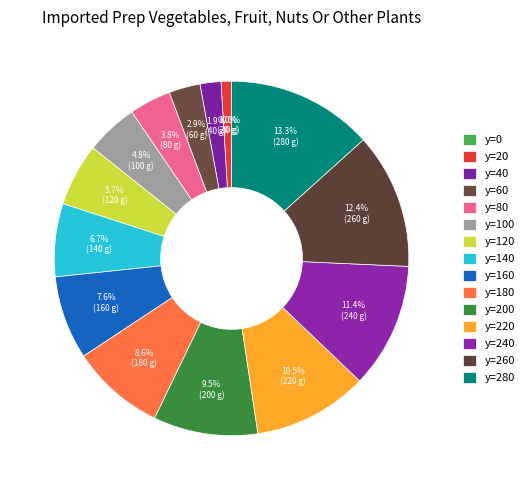

Which slice is the smallest?

y=0